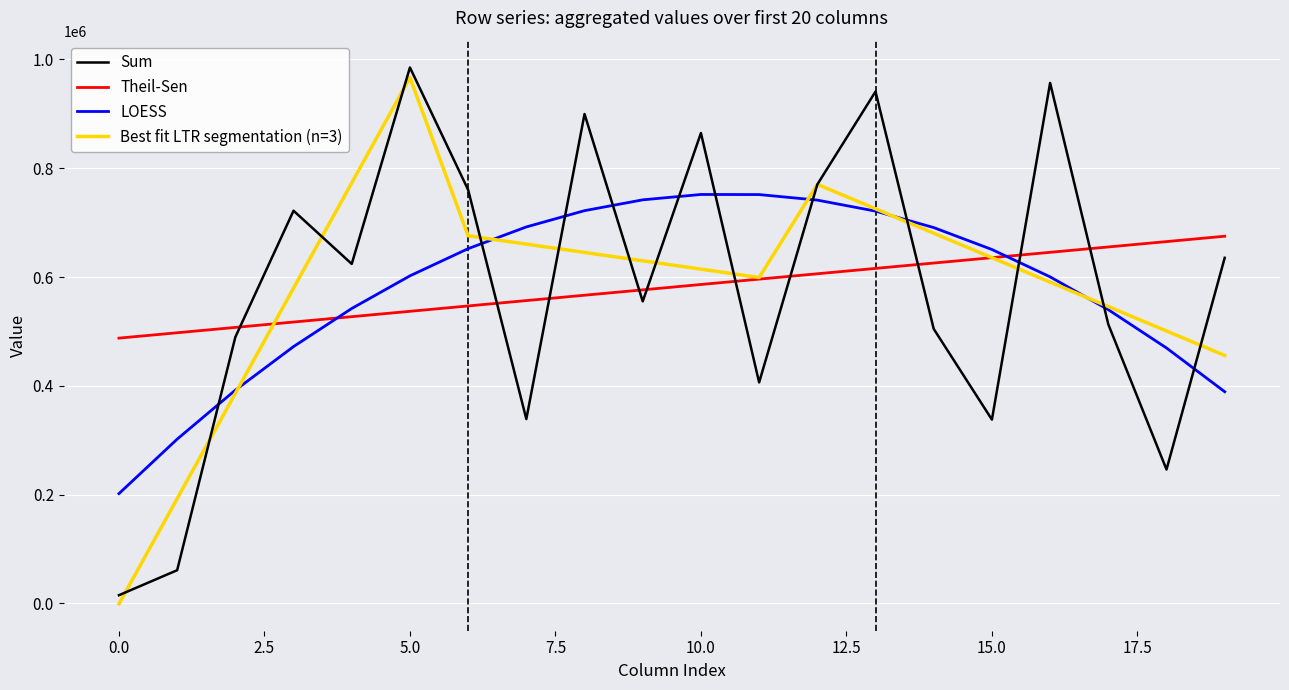

How many intersections are there between LOESS and Theil-Sen?

2